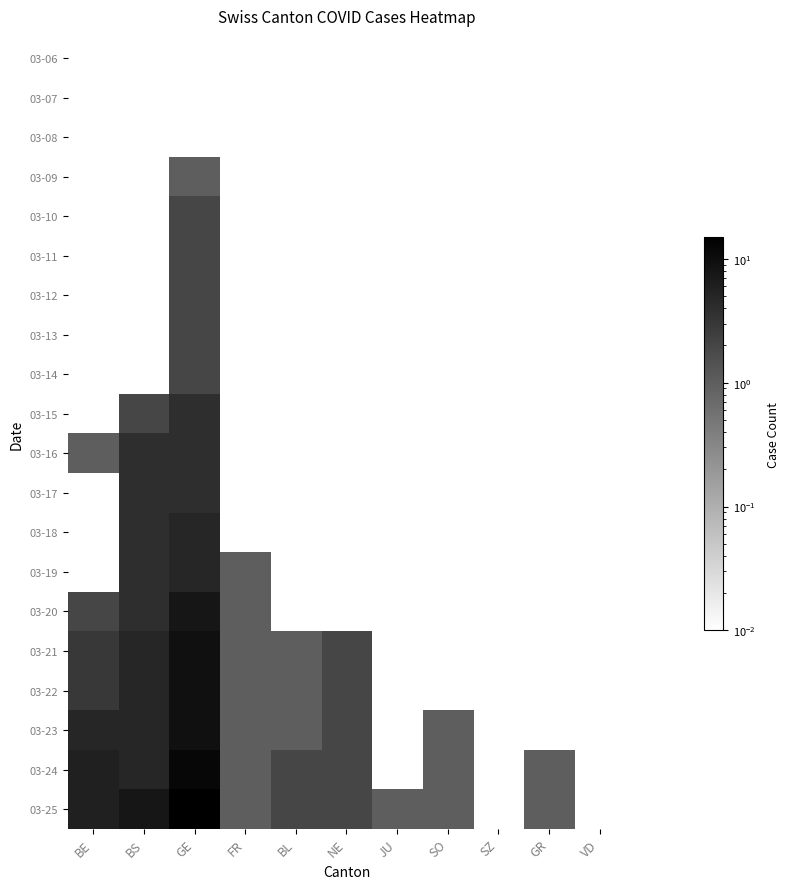

Which category has the highest value across all series?

GE